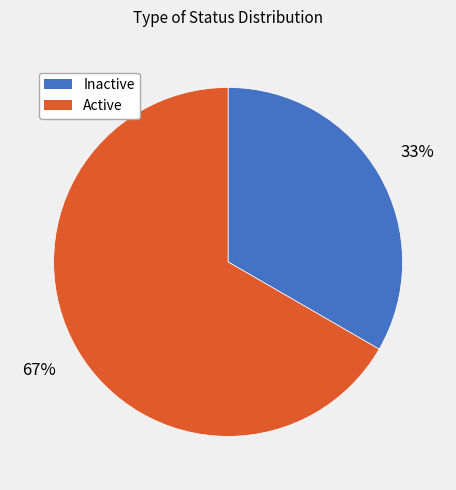

What is the ratio of the value at Inactive to the value at Active?

0.5